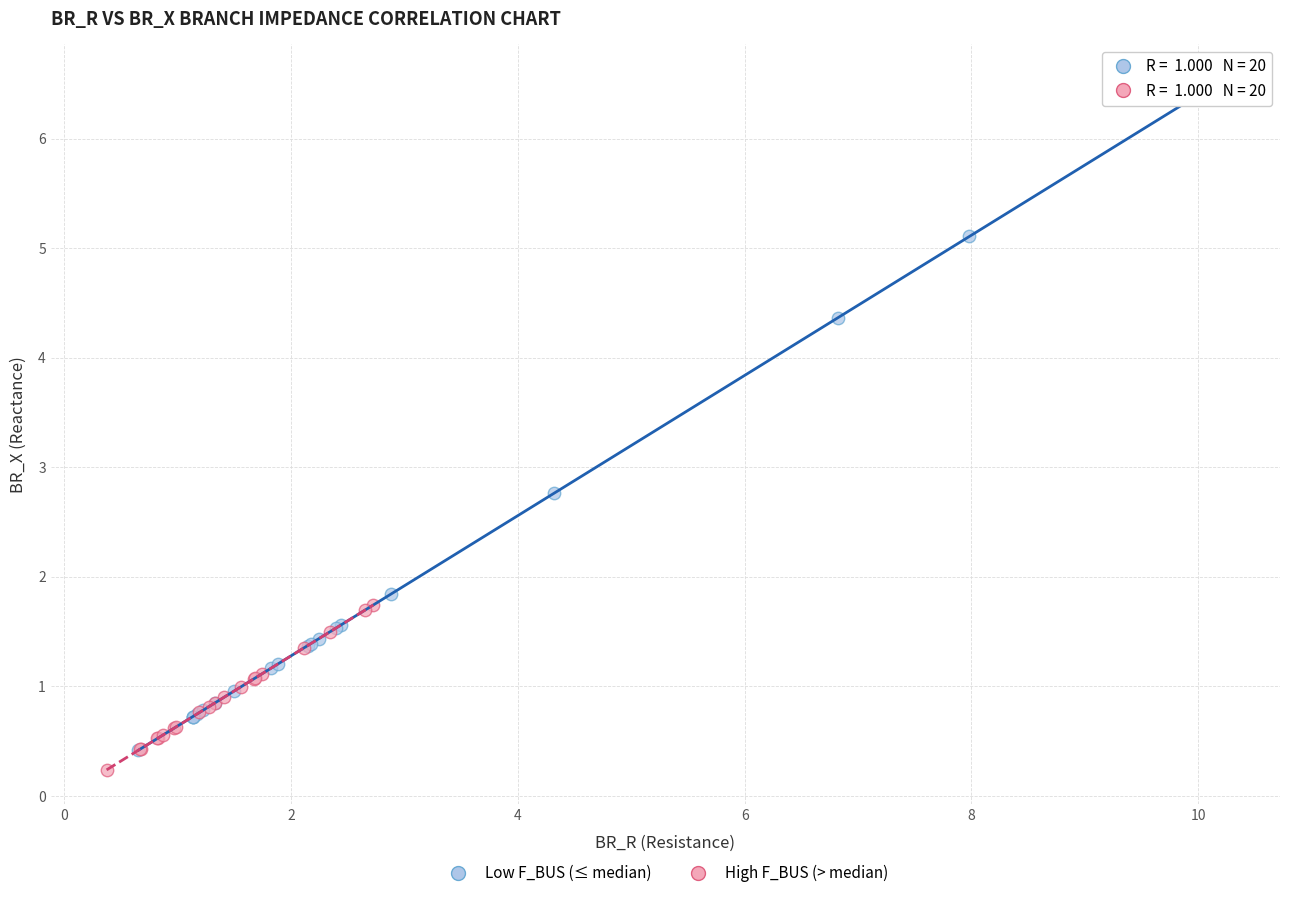

Which series reaches the maximum Y coordinate?

Low F_BUS (≤ median)